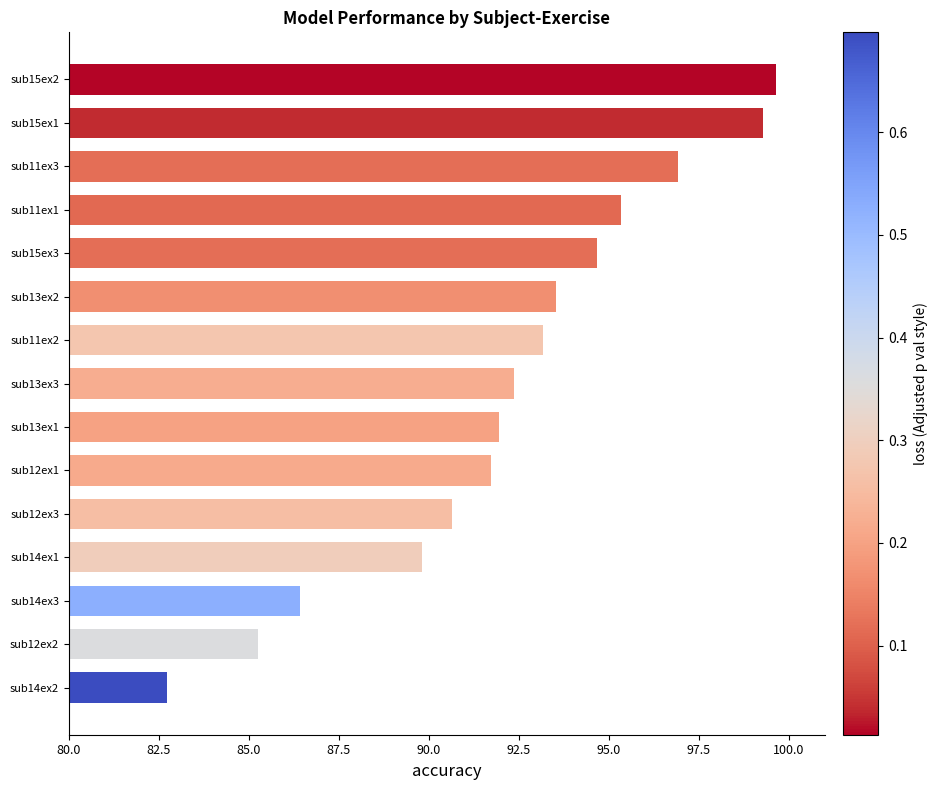

Does the chart contain any negative values?

No